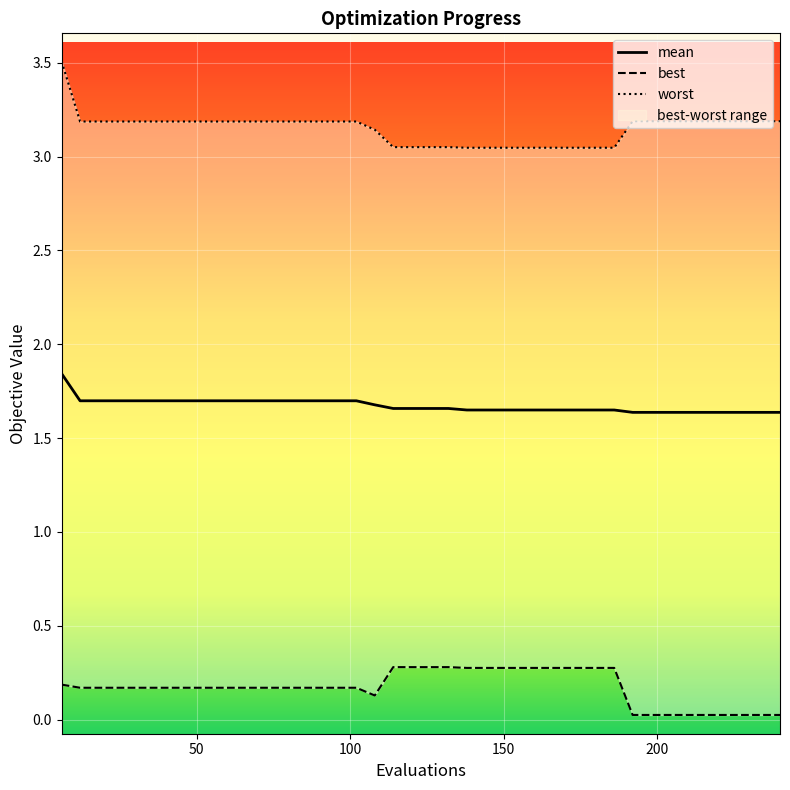

What is the difference between the highest and lowest values at 72?

3.0